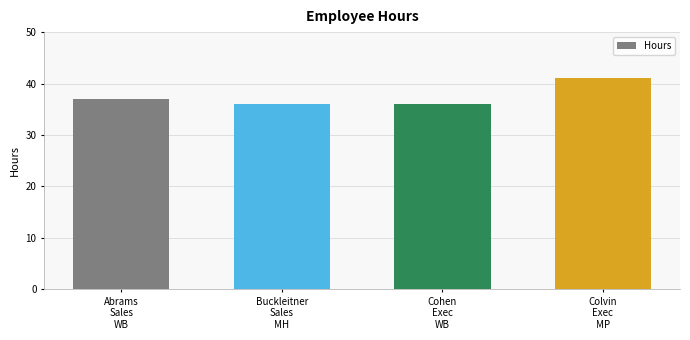

What is the difference between the maximum and minimum values?

5